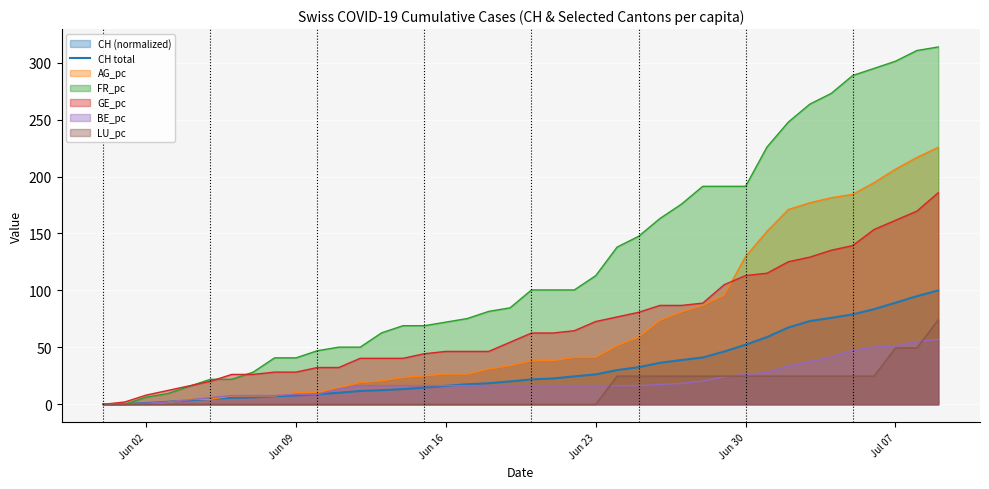

The value of LU_pc at Jun 23 is -45.8. True or false?

False